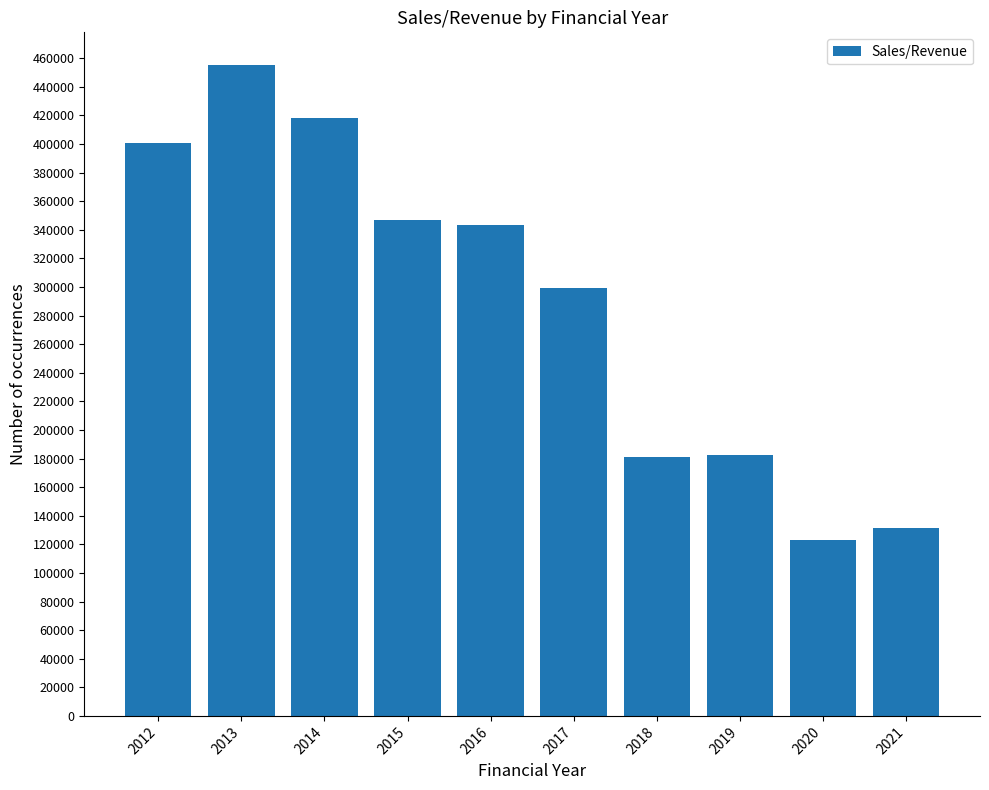

Does the chart contain stacked bars?

No